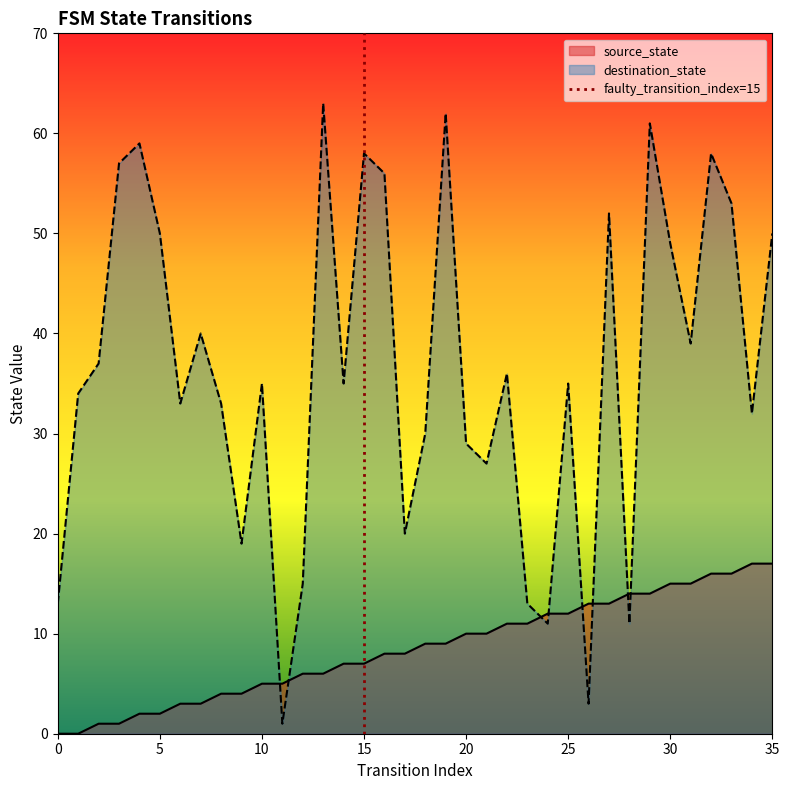

What is the maximum value for destination_state?

63